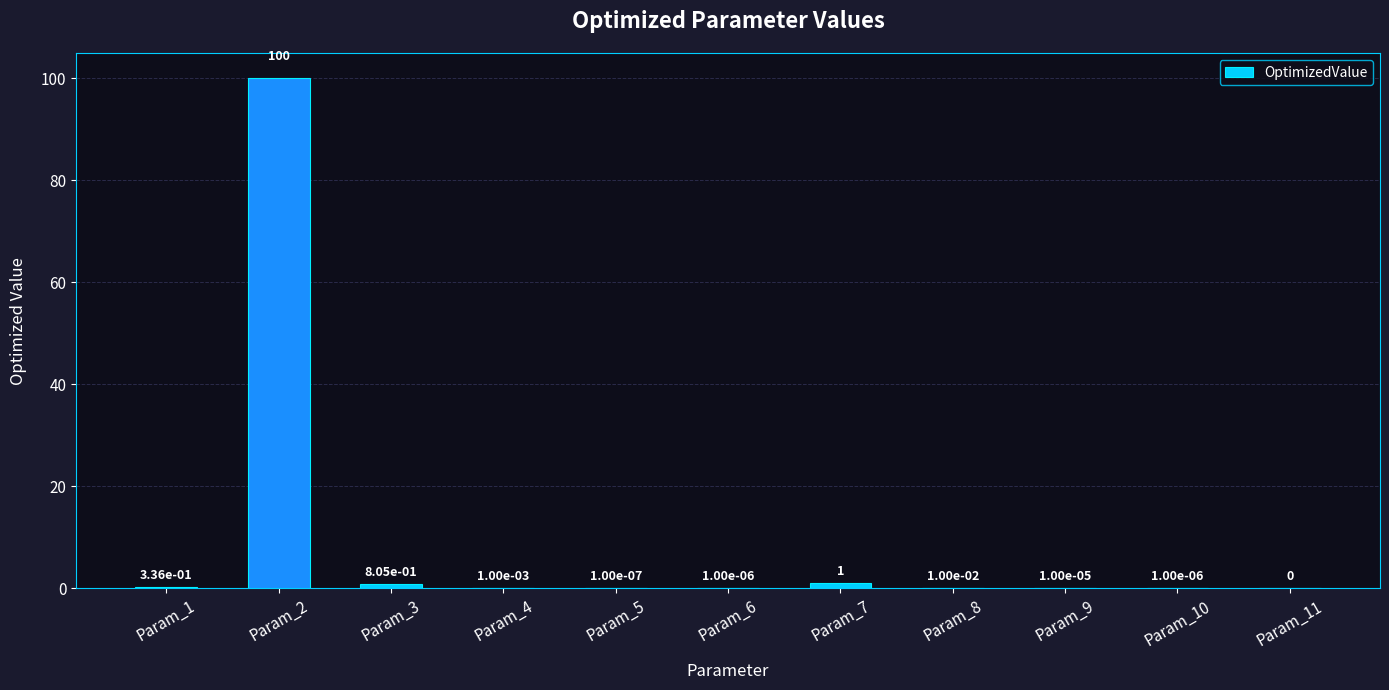

What is the sum of all values?

102.2